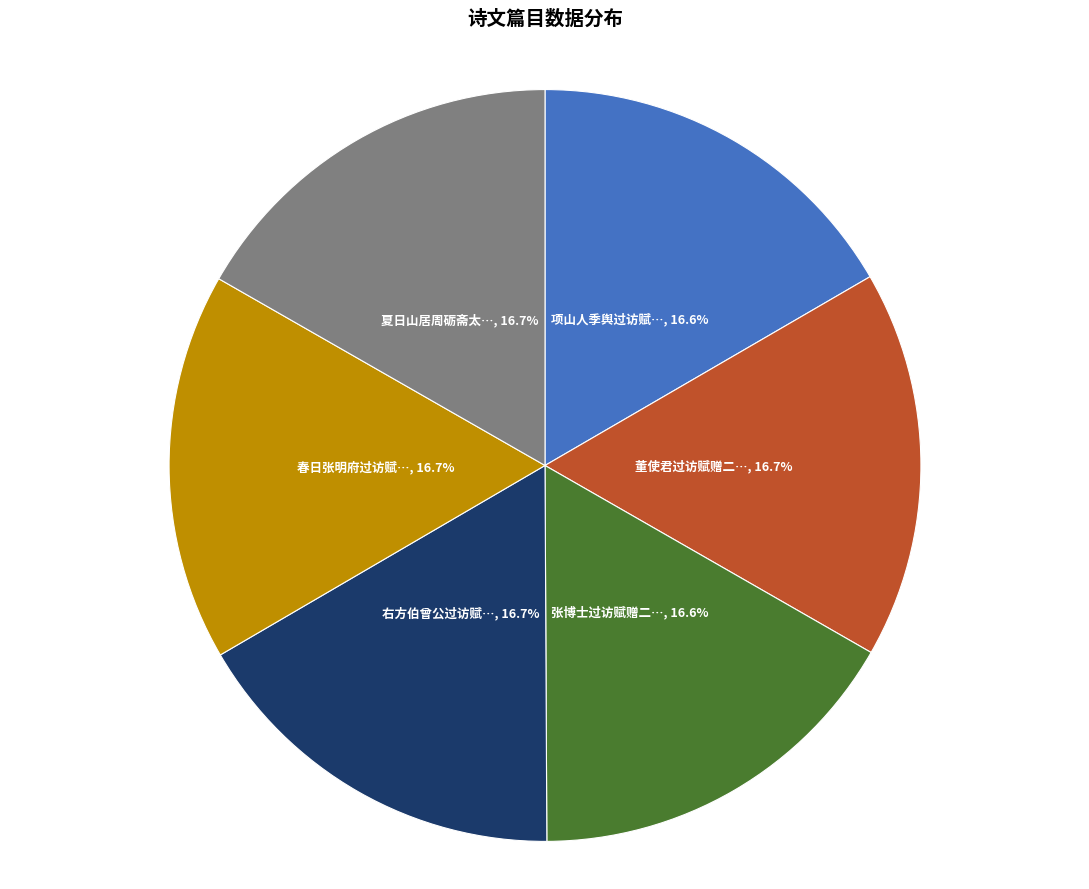

Is there a majority slice in this chart?

No